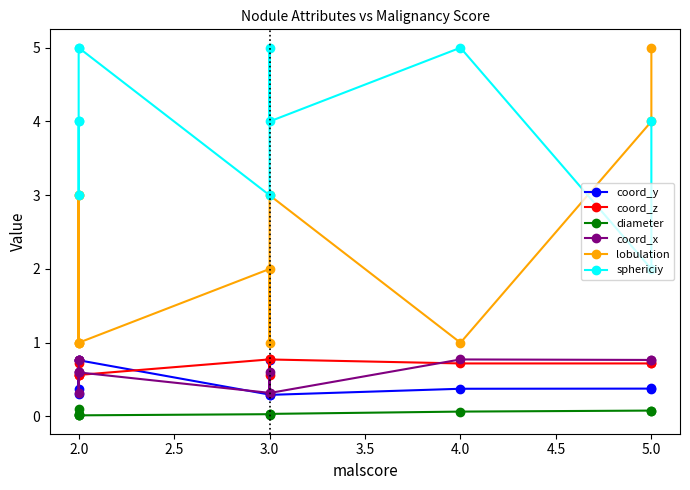

In sphericiy, how many points are higher than both neighbors (excluding endpoints)?

2